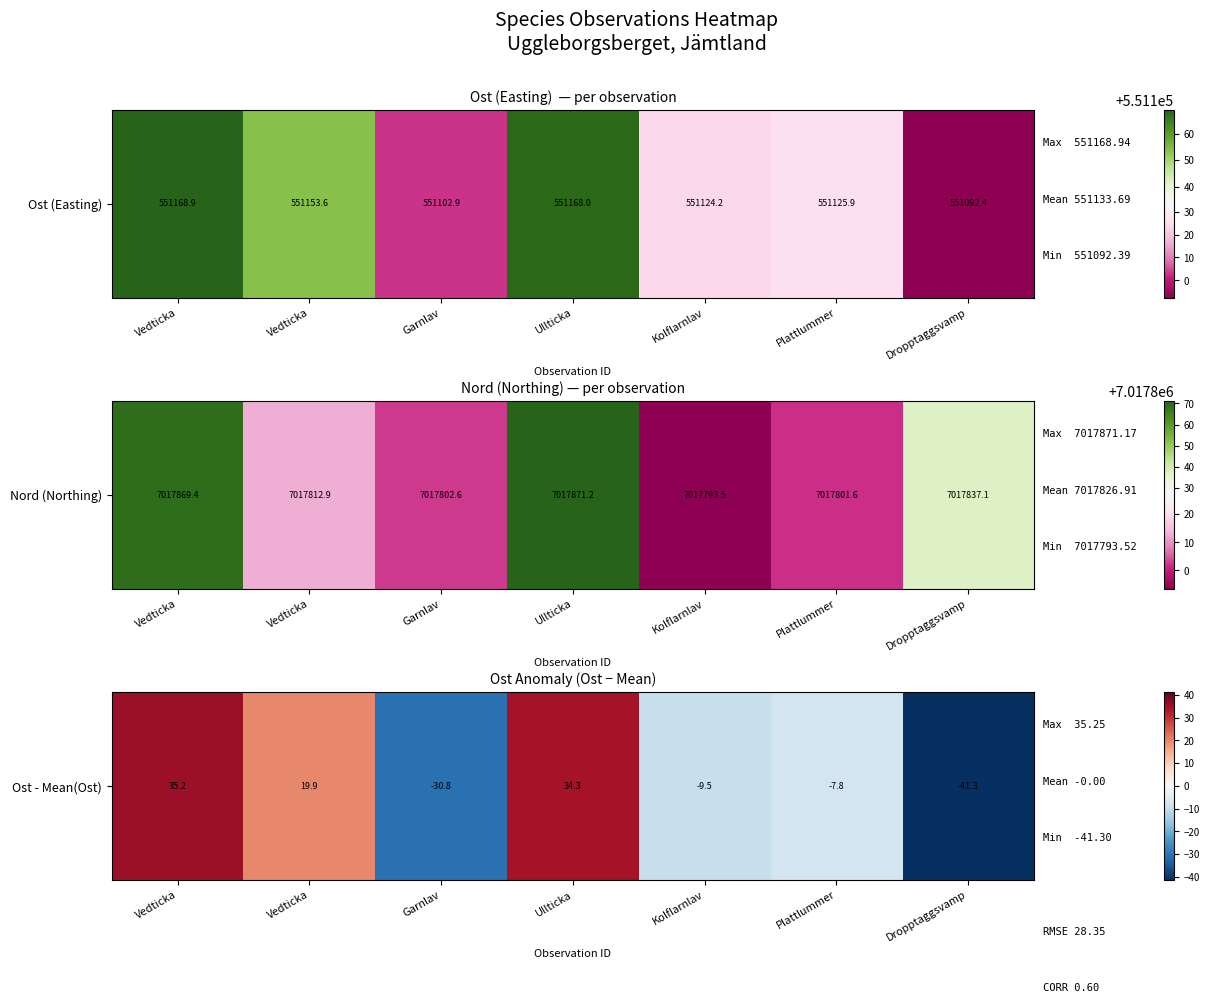

Rank the categories by value from highest to lowest.

Vedticka, Ullticka, Vedticka, Plattlummer, Kolflarnlav, Garnlav, Dropptaggsvamp